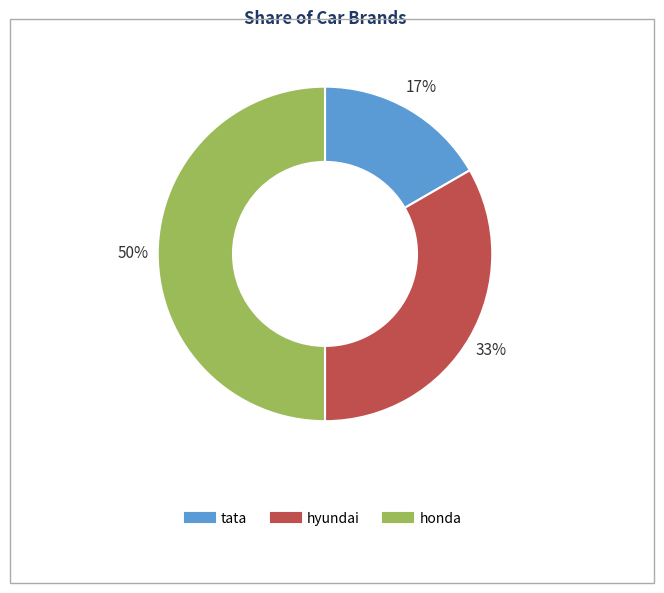

Count the number of slices in the pie.

3